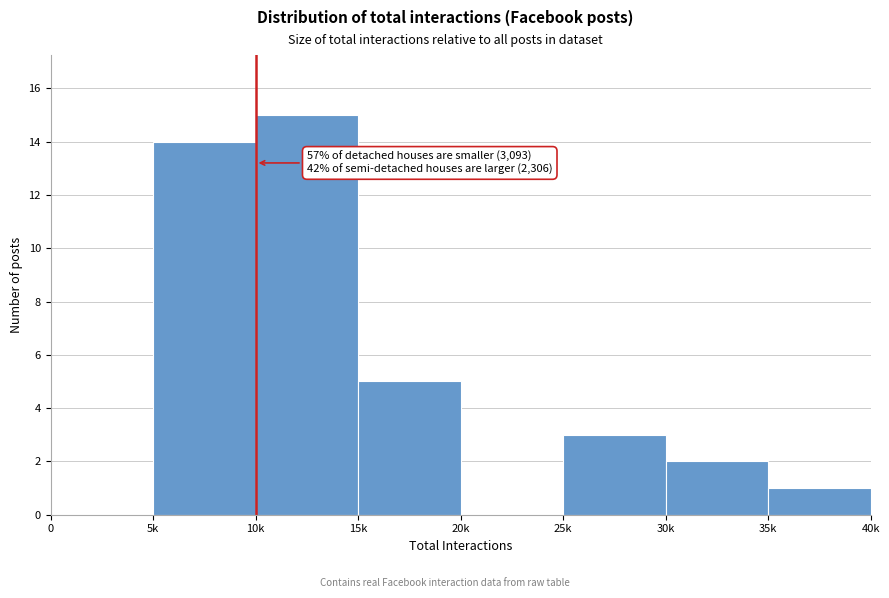

Reading left to right, what are all the values shown in this chart?

0=0	5k=14	10k=15	15k=5	20k=0	25k=3	30k=2	35k=1